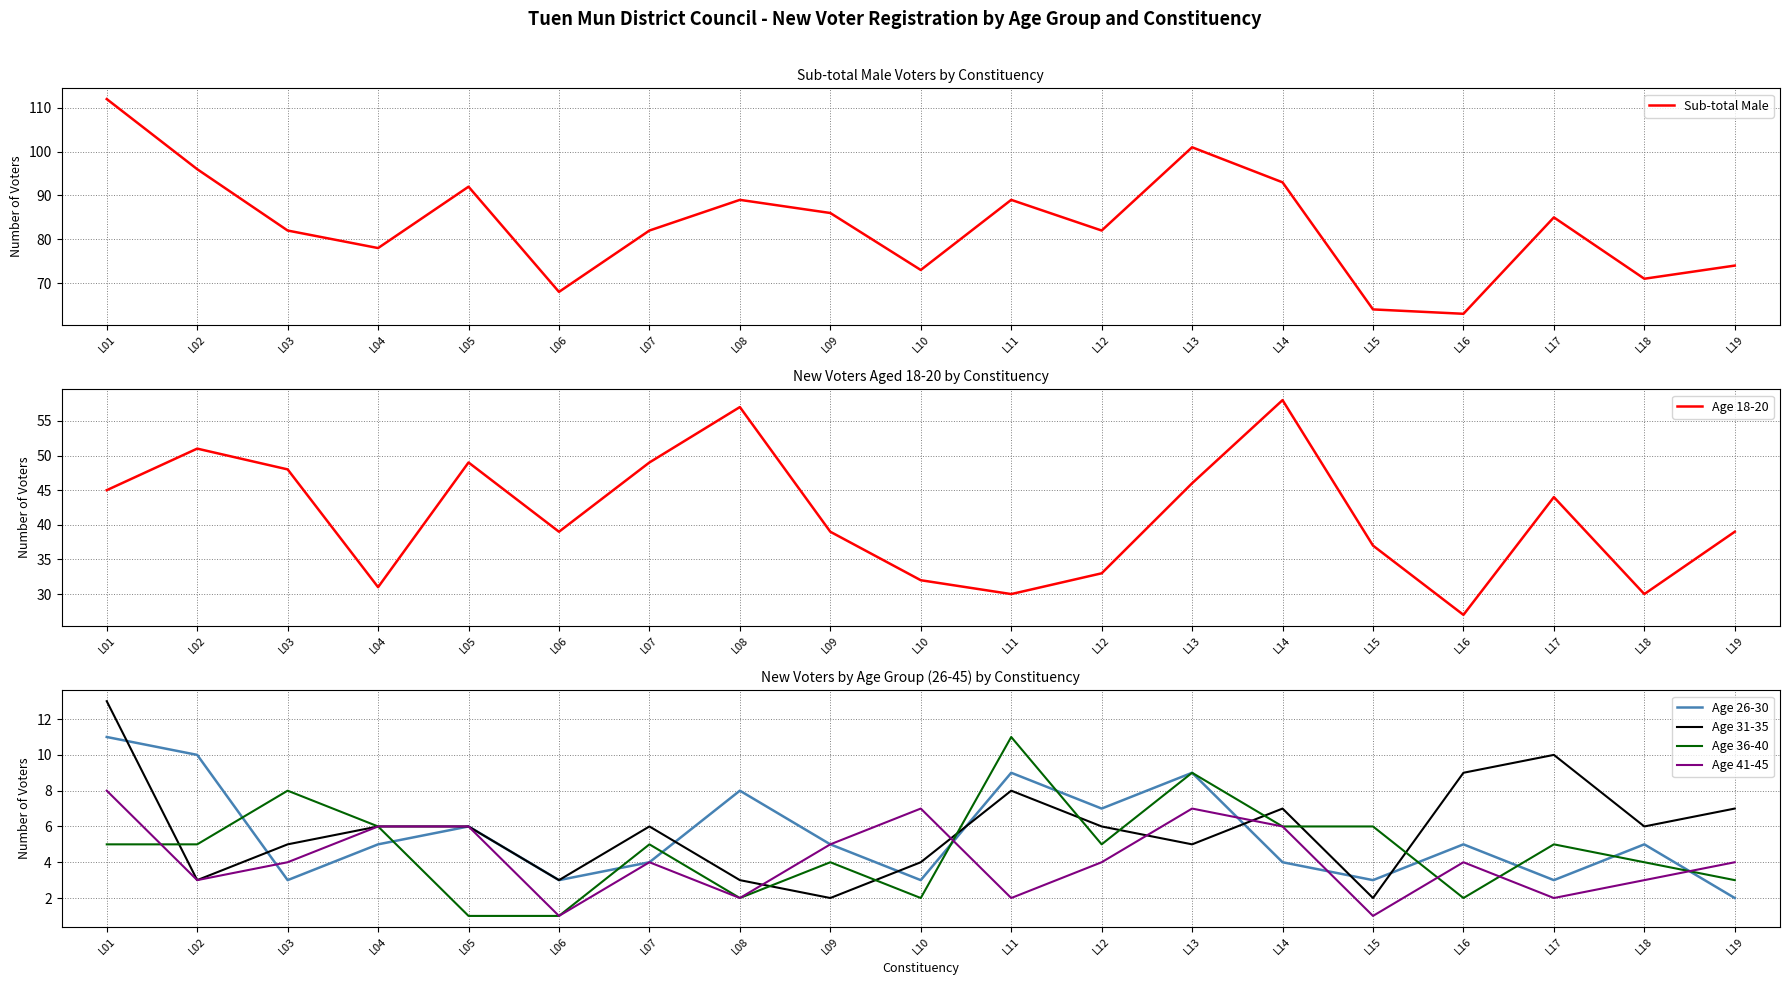

How many data points in Age 36-40 are less than 5?

8